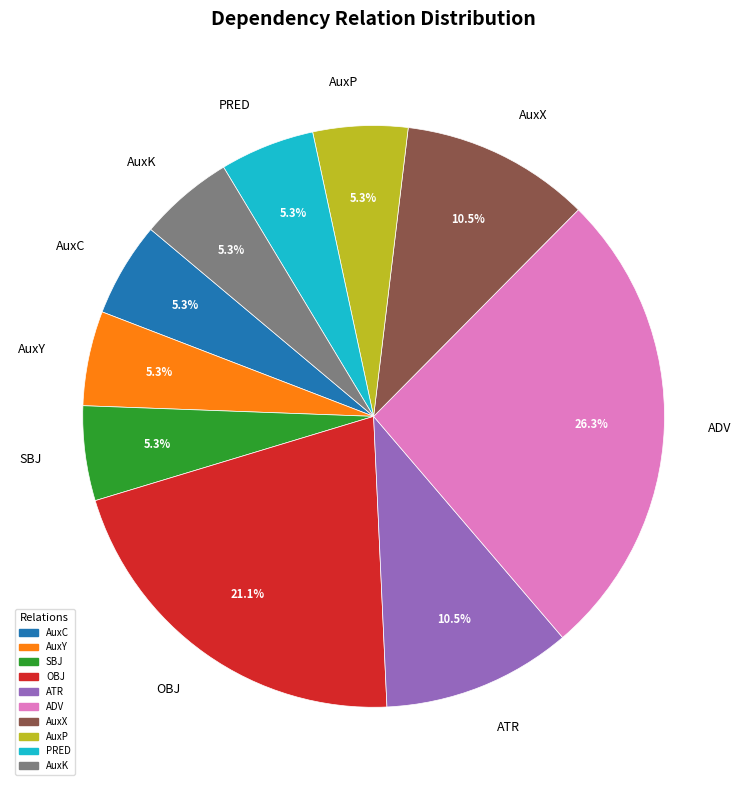

To the nearest percent, what is the difference between the largest and smallest slice percentages?

21%